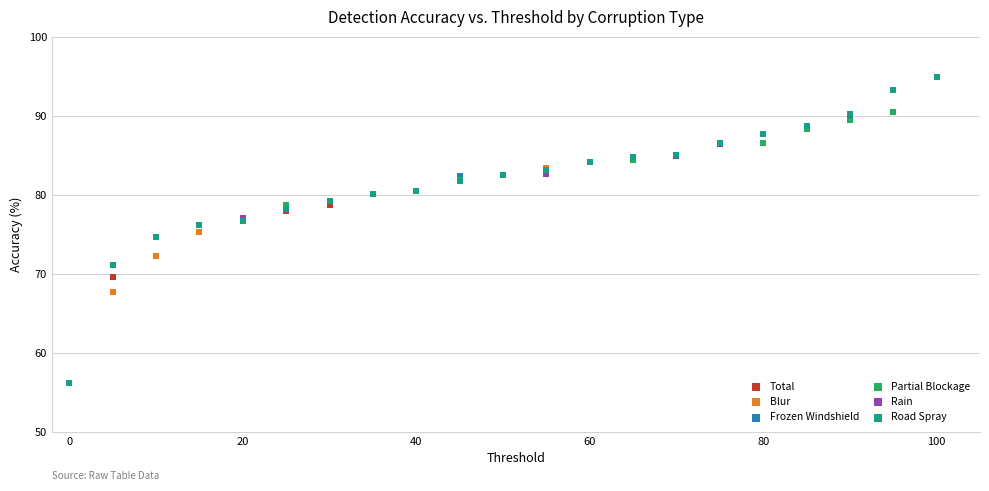

What are all the series names shown in the legend?

Total, Blur, Frozen Windshield, Partial Blockage, Rain, Road Spray